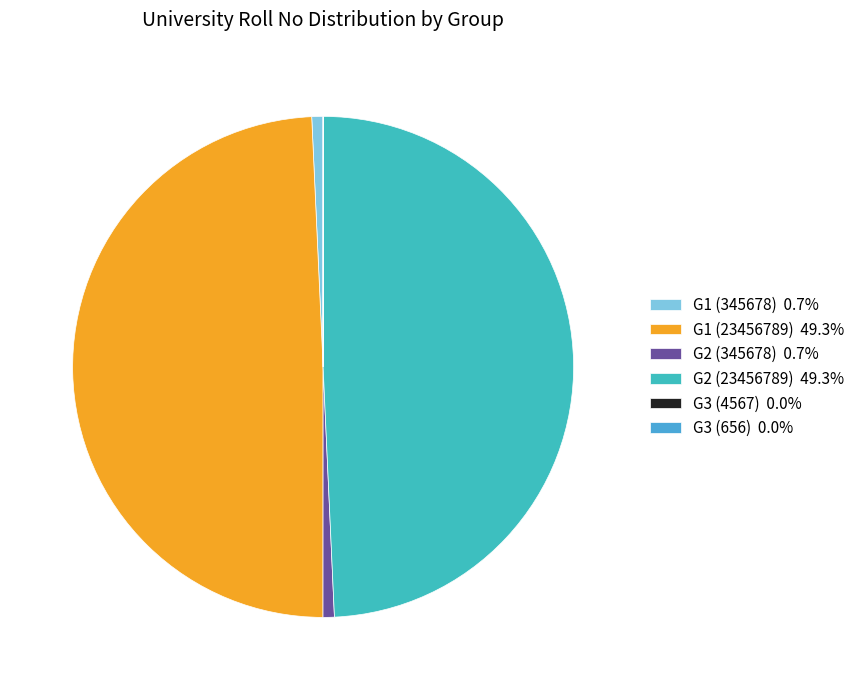

What percentage do G2 (345678) and G3 (656) together represent?

0.7%